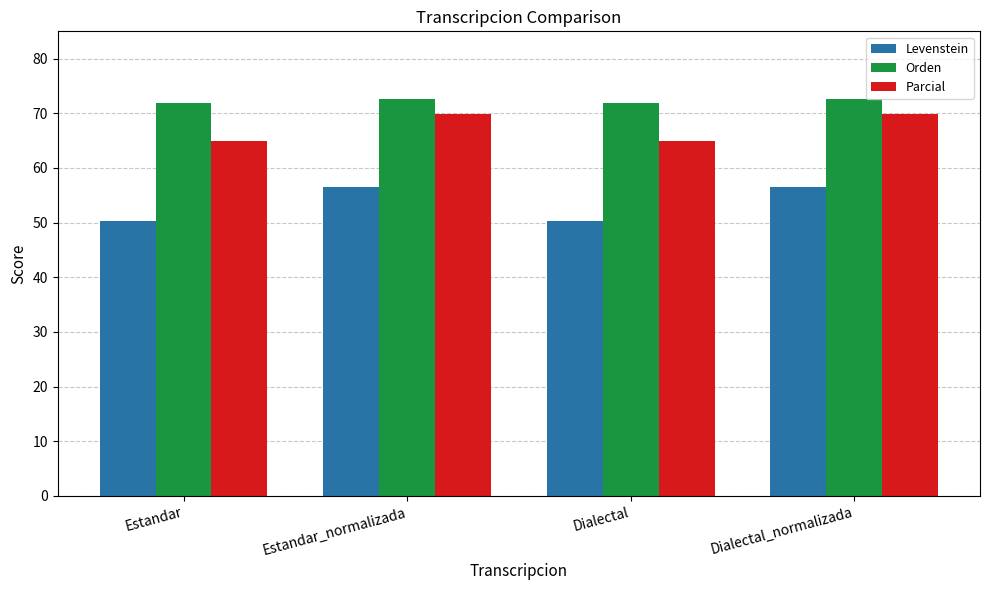

What is the approximate value of Parcial at Dialectal?

65.0